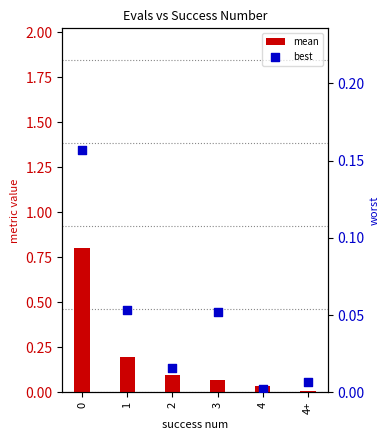

What are all the series names shown in the legend?

mean, best